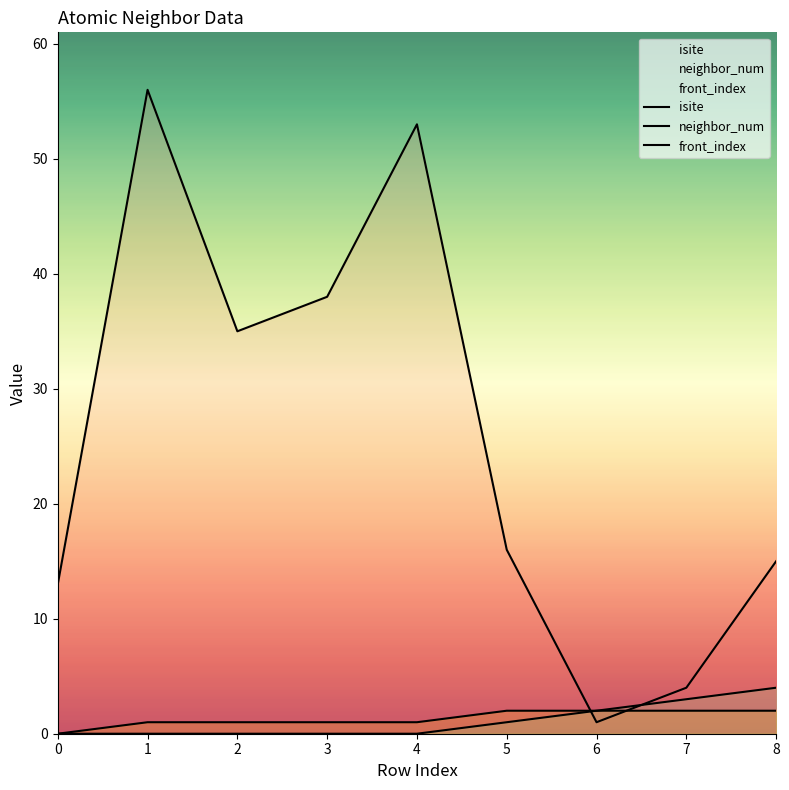

What are all the series names shown in the legend?

isite, neighbor_num, front_index